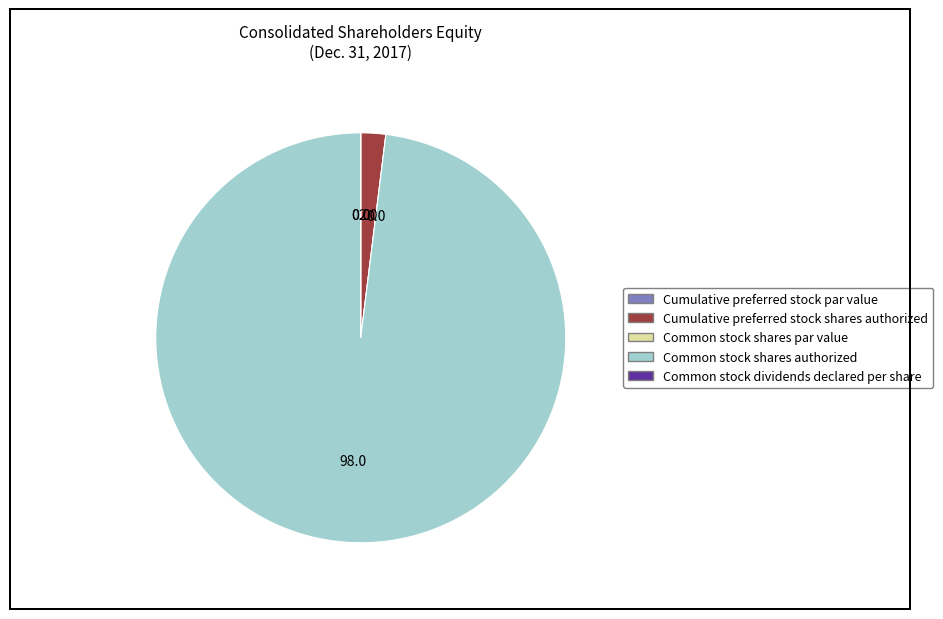

The Common stock shares authorized slice represents 98% of the pie. True or false?

True